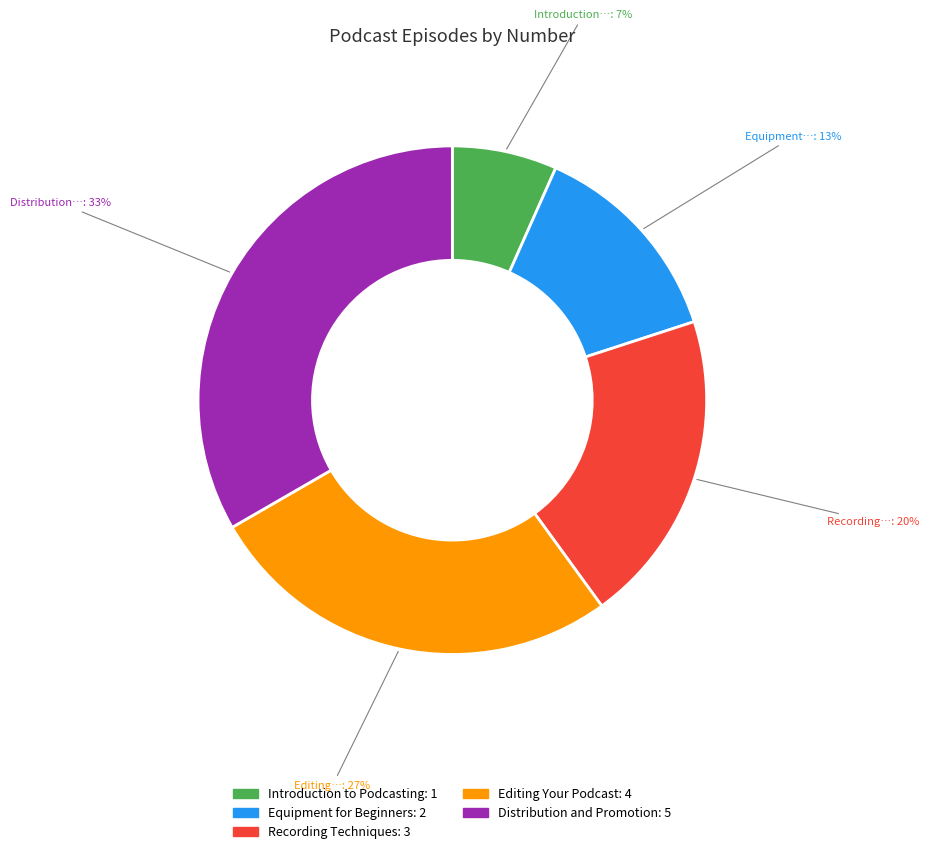

Rank the categories by value from highest to lowest.

Distribution and Promotion, Editing Your Podcast, Recording Techniques, Equipment for Beginners, Introduction to Podcasting